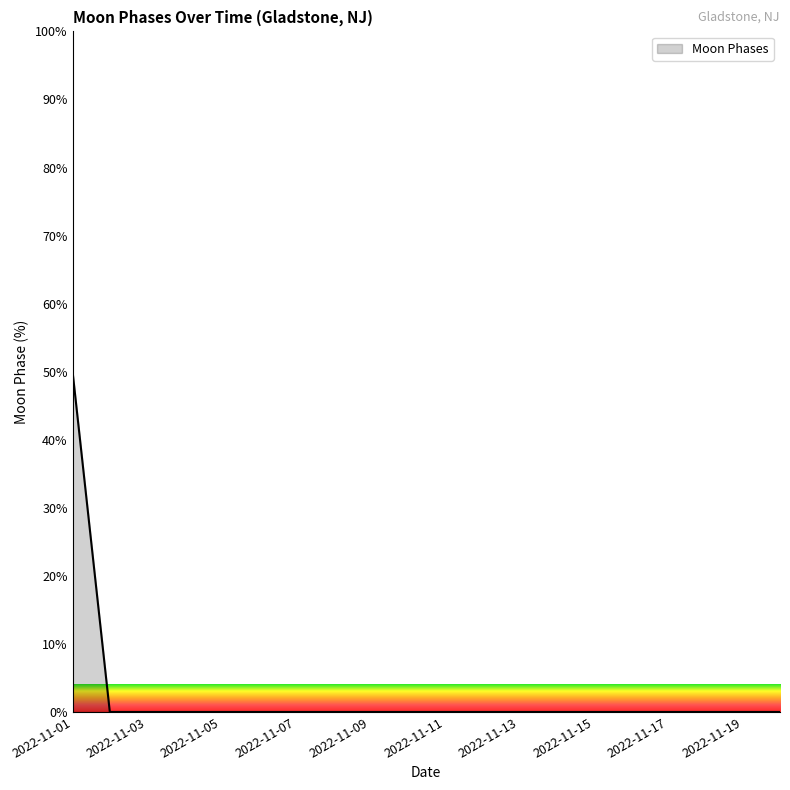

What is the maximum value shown in the chart?

50